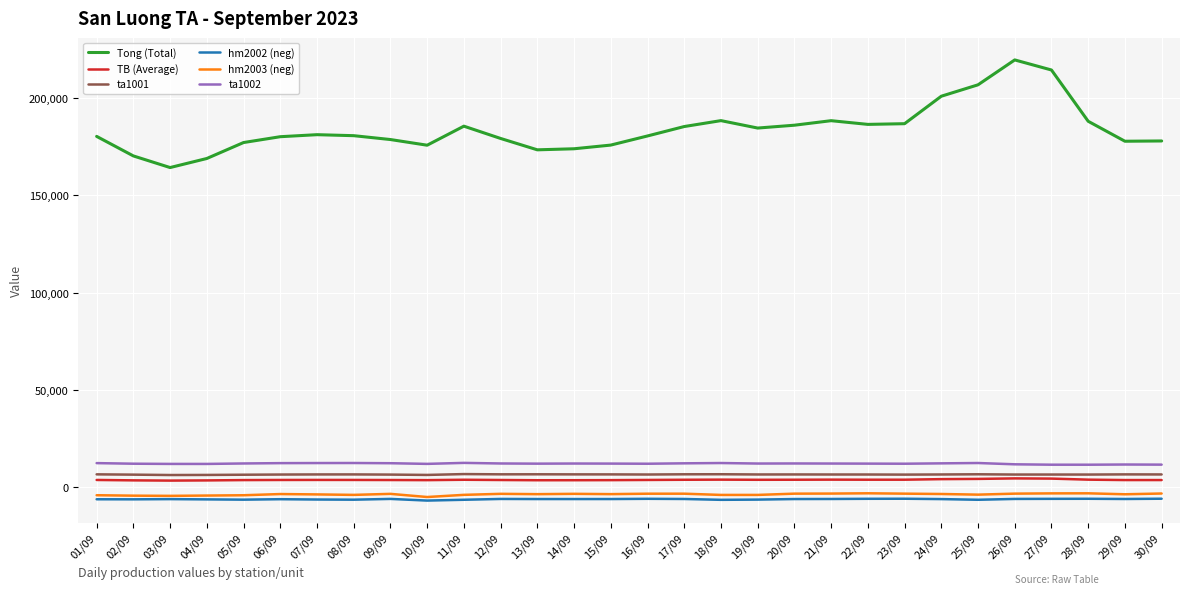

Which series has the largest total across all categories?

Tong (Total)